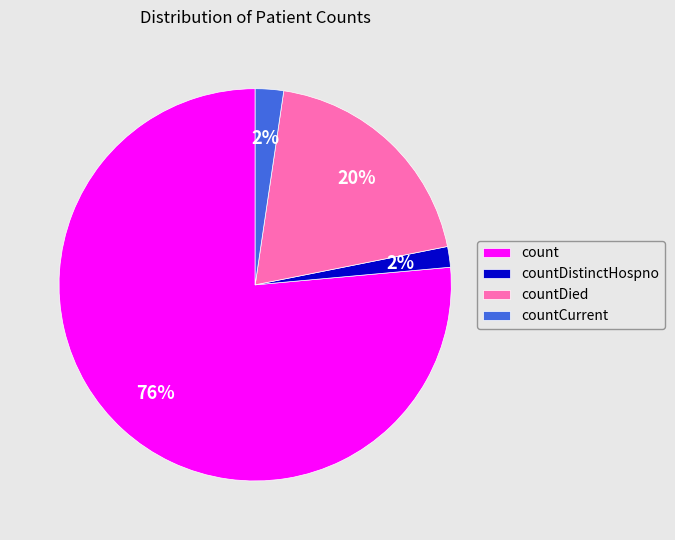

Is there any slice that represents more than half of the pie?

Yes